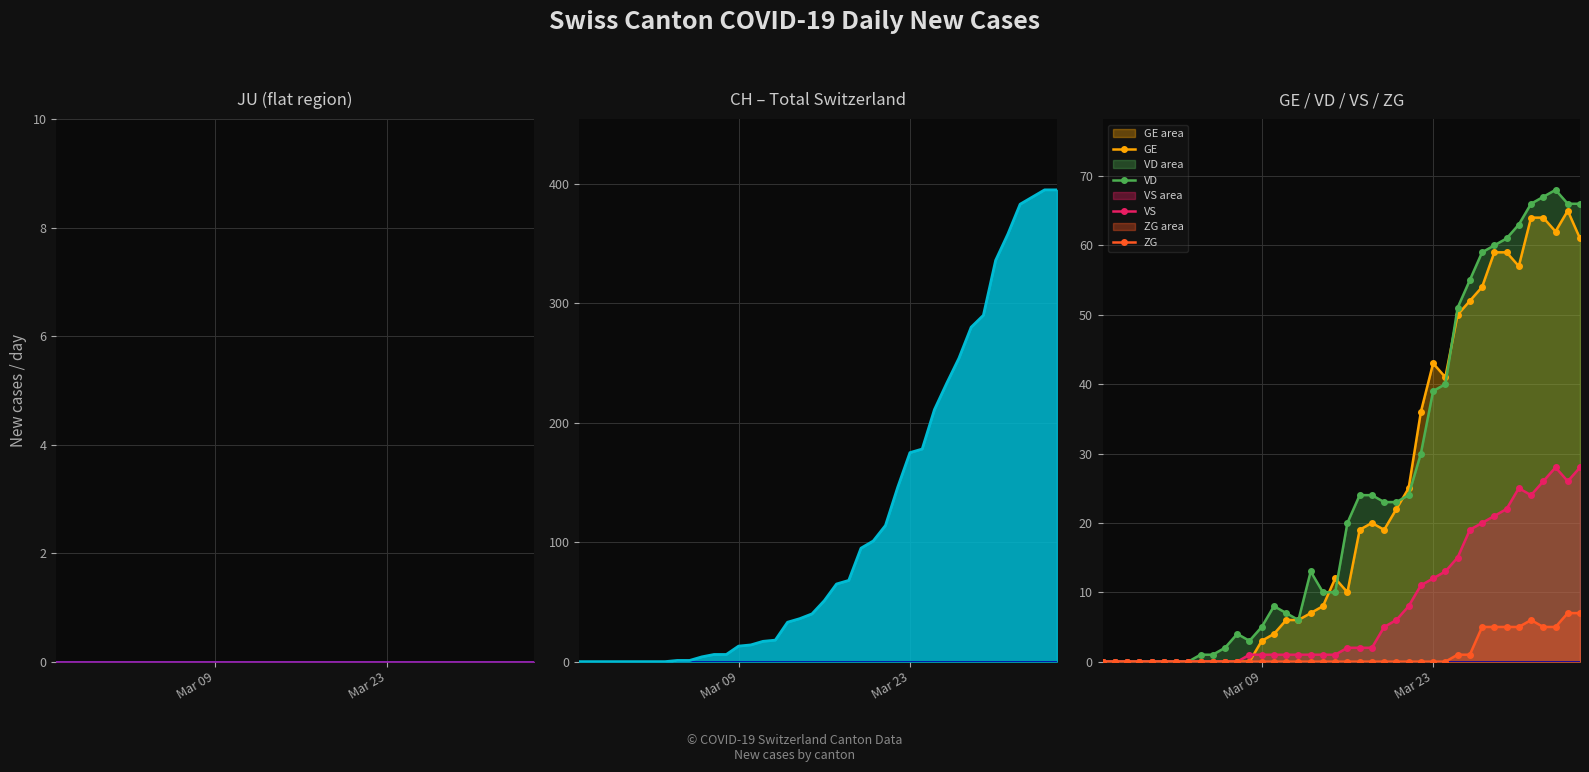

What is the highest value of the GE series?

65